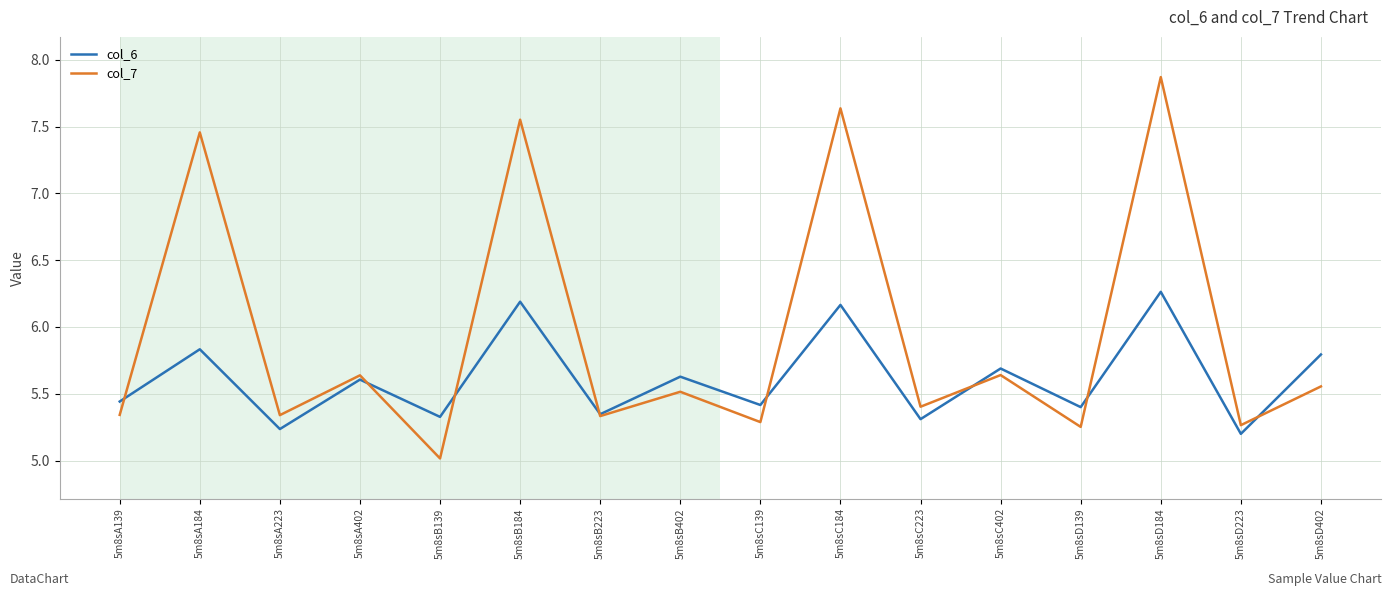

What is the greatest value displayed?

7.9